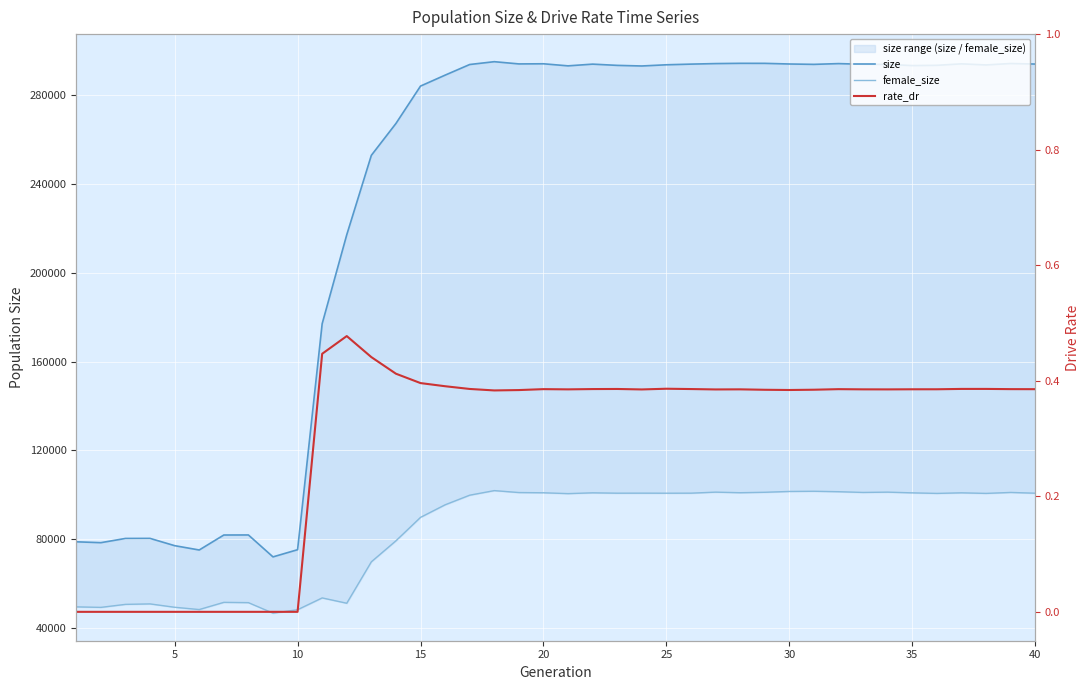

True or false: female_size has more than 1 interior local peaks.

True